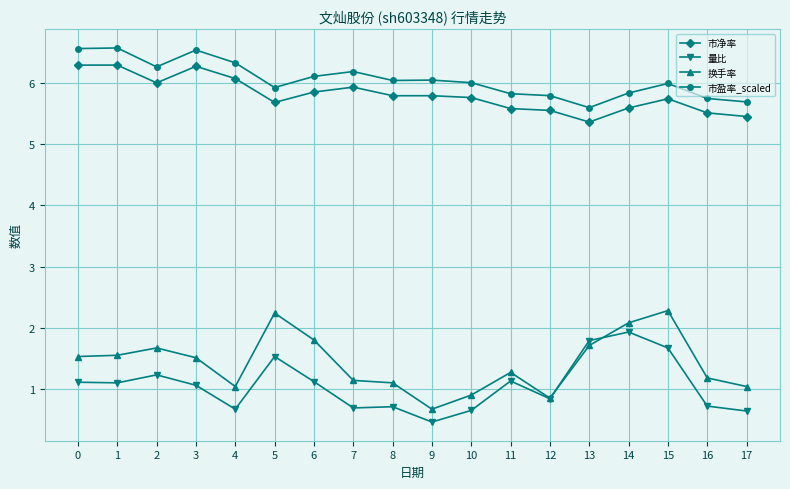

True or false: 市盈率_scaled has more than 0 points higher than both neighbors.

True